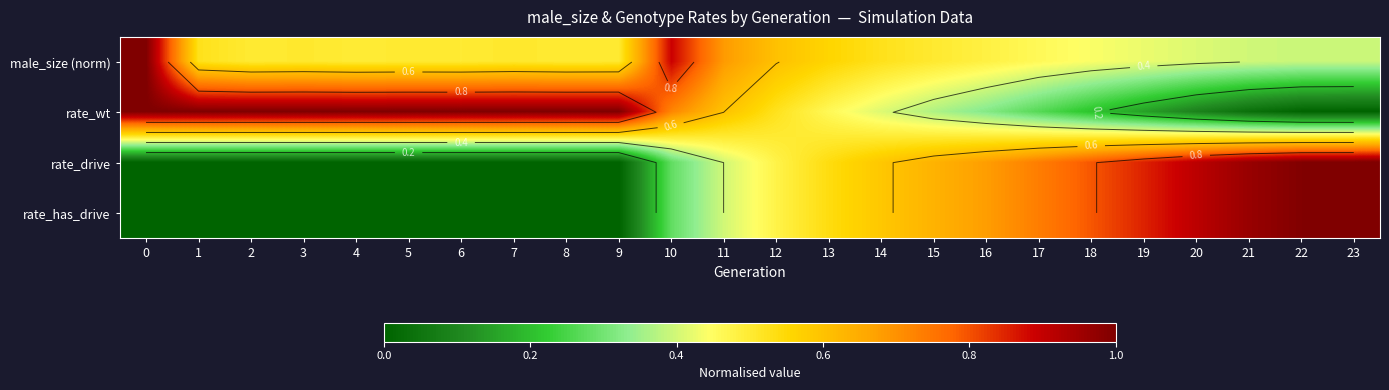

At how many categories does at least one series exceed 0?

24